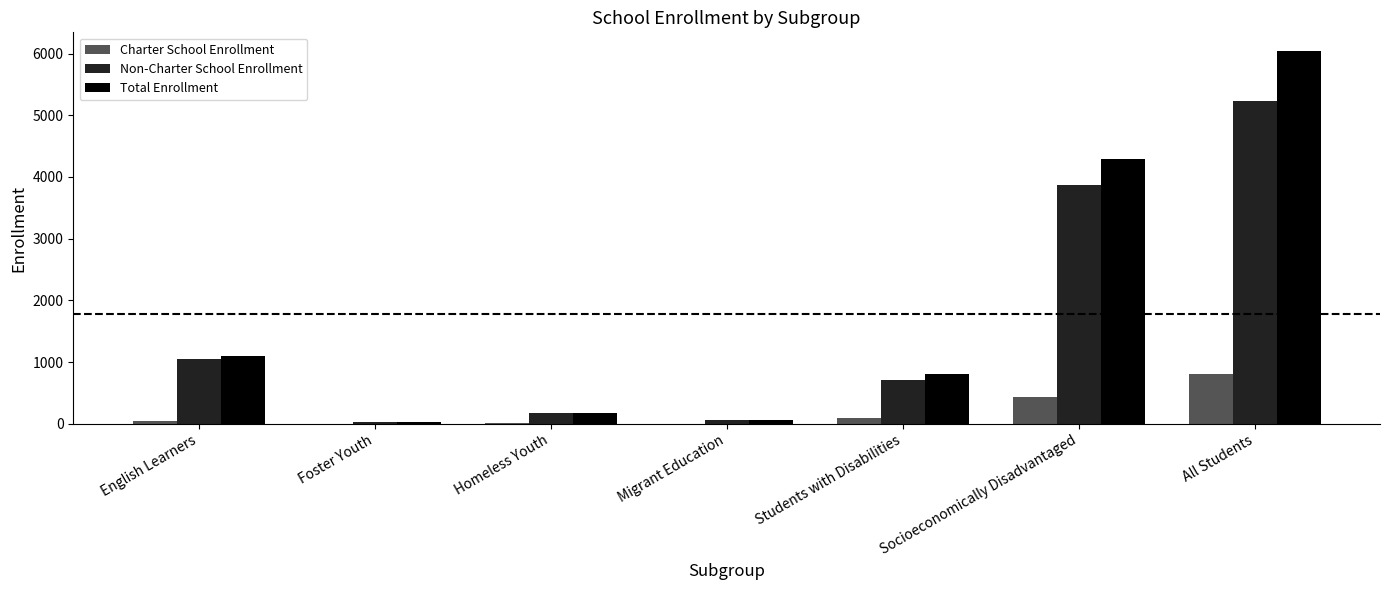

Count the number of data series in this chart.

3